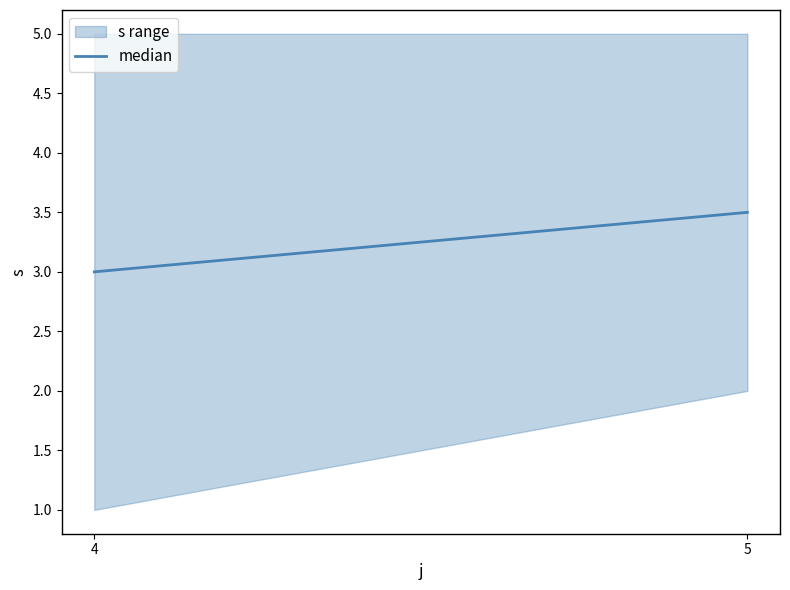

What is the value of the 1st point from the left?

3.0